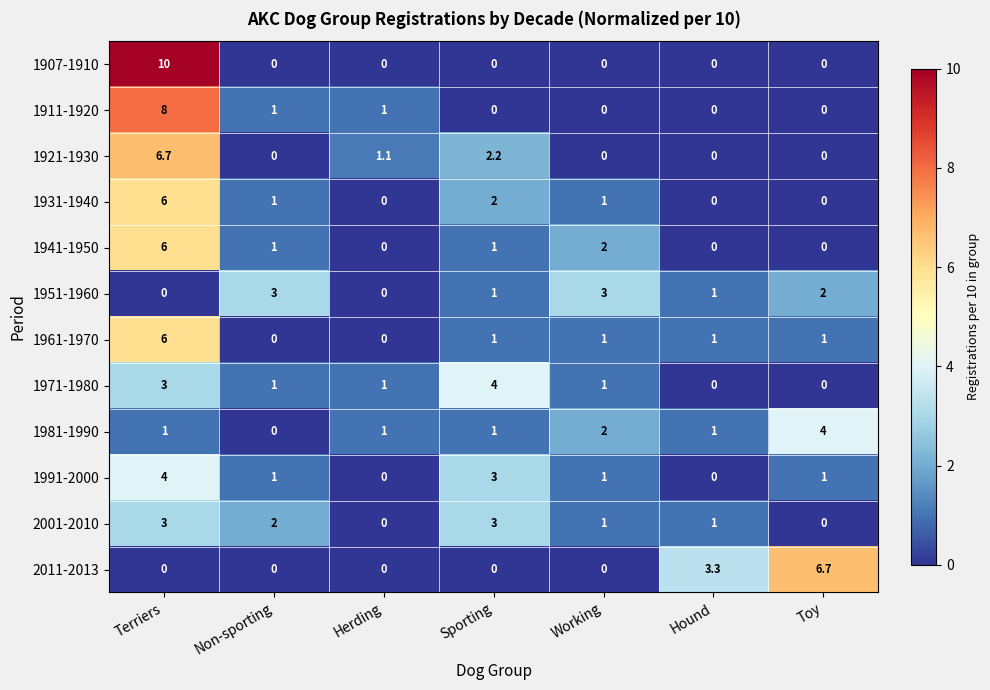

What is the approximate value of 1931-1940 at Sporting?

2.0